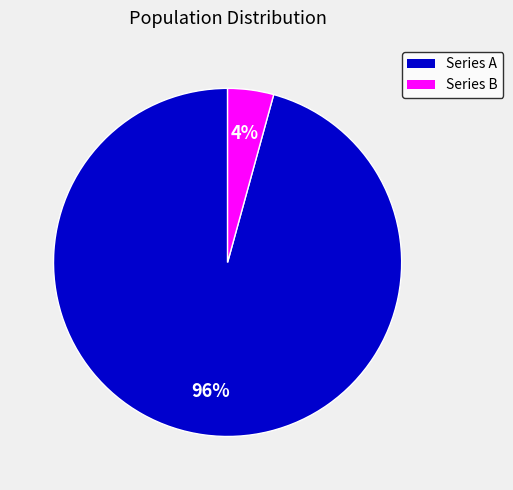

To the nearest percent, what is the average slice percentage?

50%